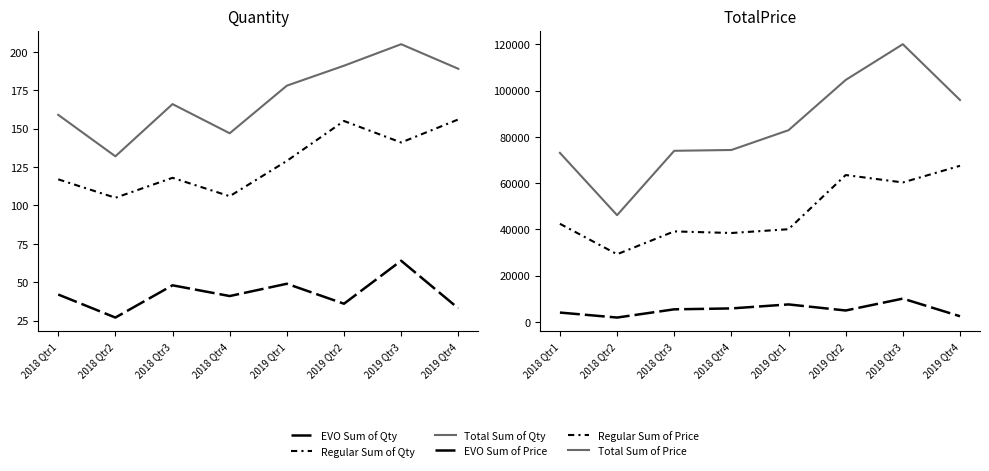

The Regular Sum of Quantity series shows 238.3 at 2019 Qtr2. True or false?

False